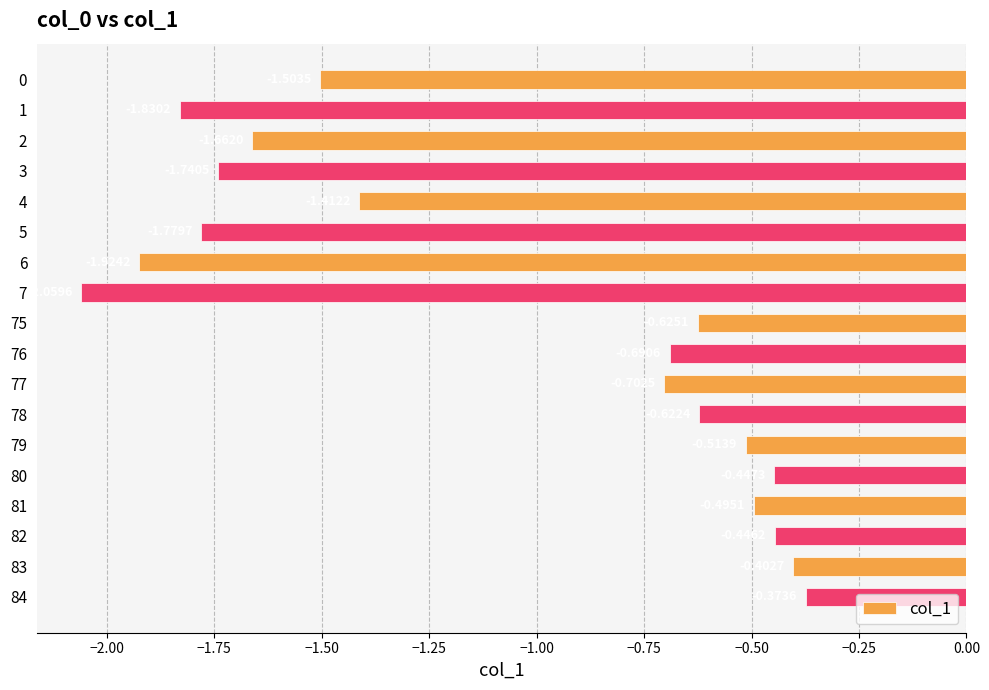

How many series are shown in this chart?

1